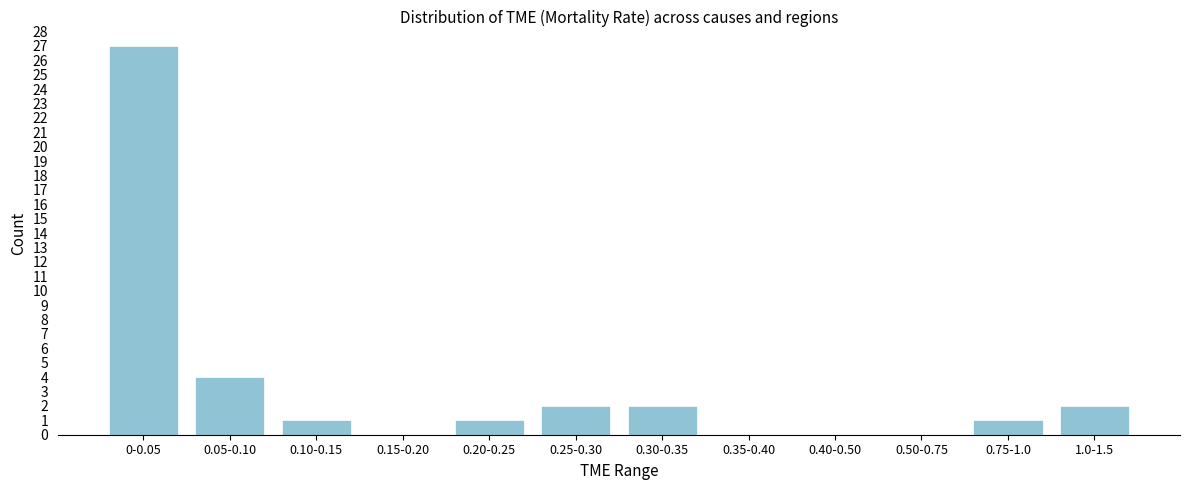

Reading left to right, what are all the values shown in this chart?

0-0.05=27	0.05-0.10=4	0.10-0.15=1	0.15-0.20=0	0.20-0.25=1	0.25-0.30=2	0.30-0.35=2	0.35-0.40=0	0.40-0.50=0	0.50-0.75=0	0.75-1.0=1	1.0-1.5=2